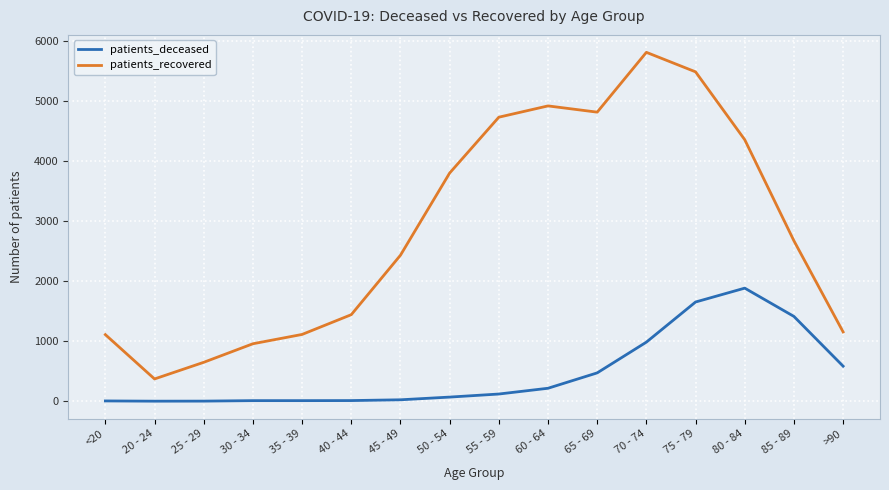

In patients_recovered, how many points are lower than both neighbors (excluding endpoints)?

2